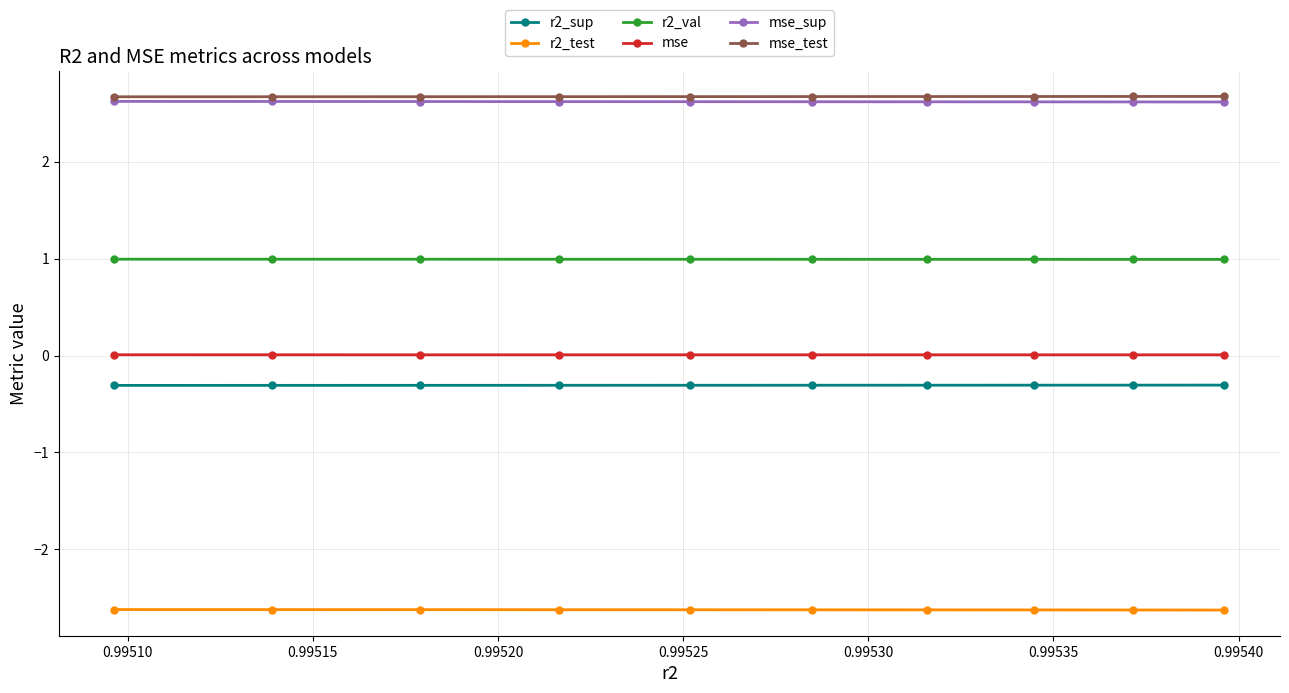

What is the value of the mse_test point at the 6th from the left?

2.7